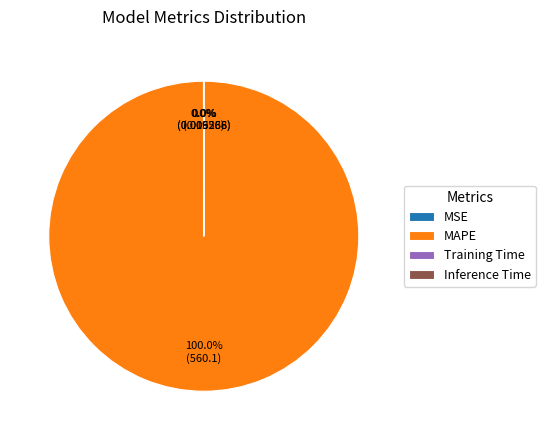

What is the largest slice in the pie chart?

MAPE